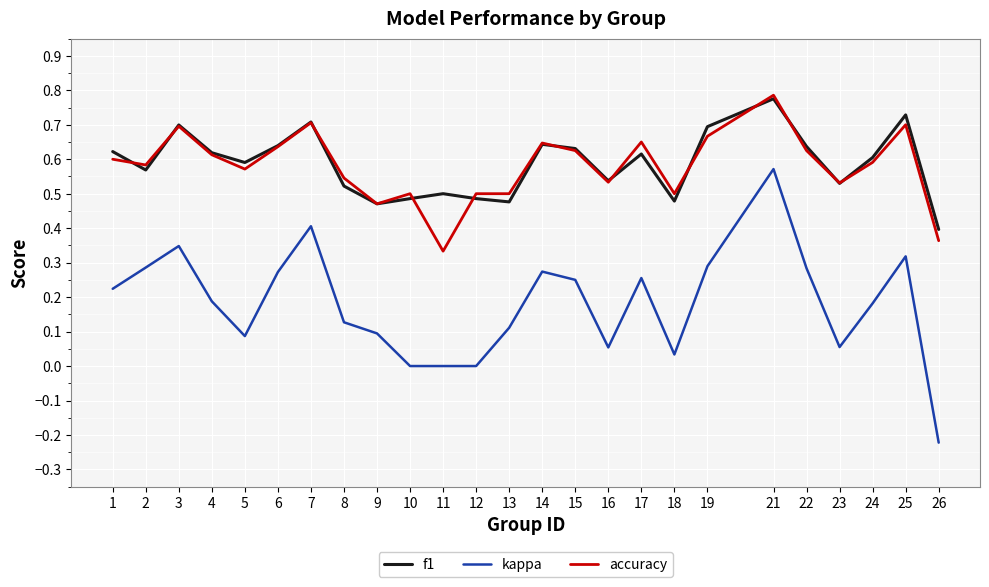

How many lines are shown in the chart?

3